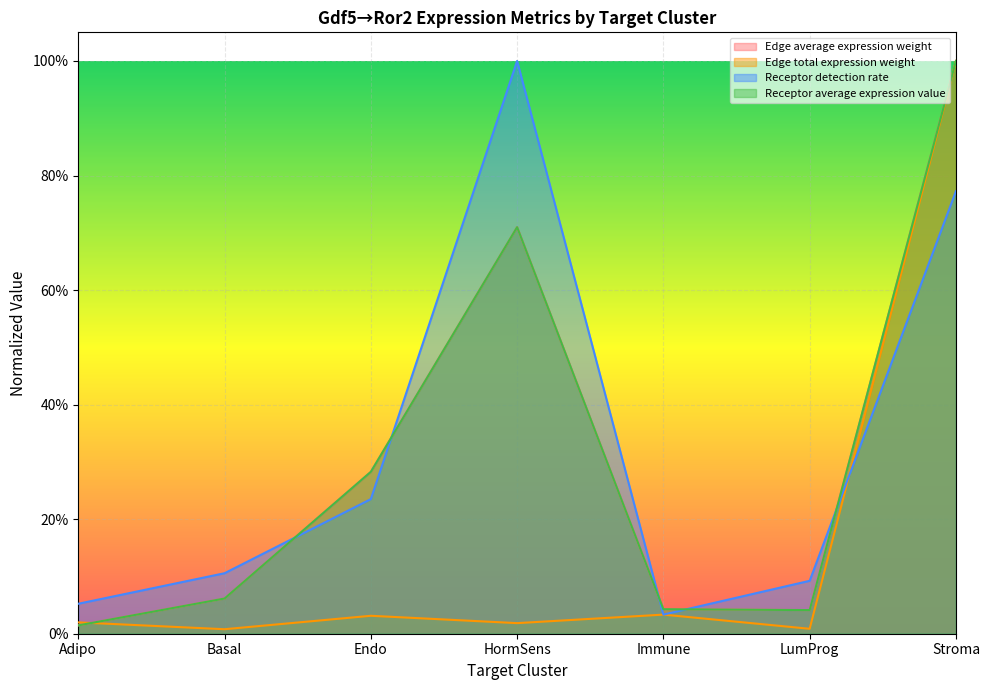

At which category does the chart reach its peak across all series?

Stroma